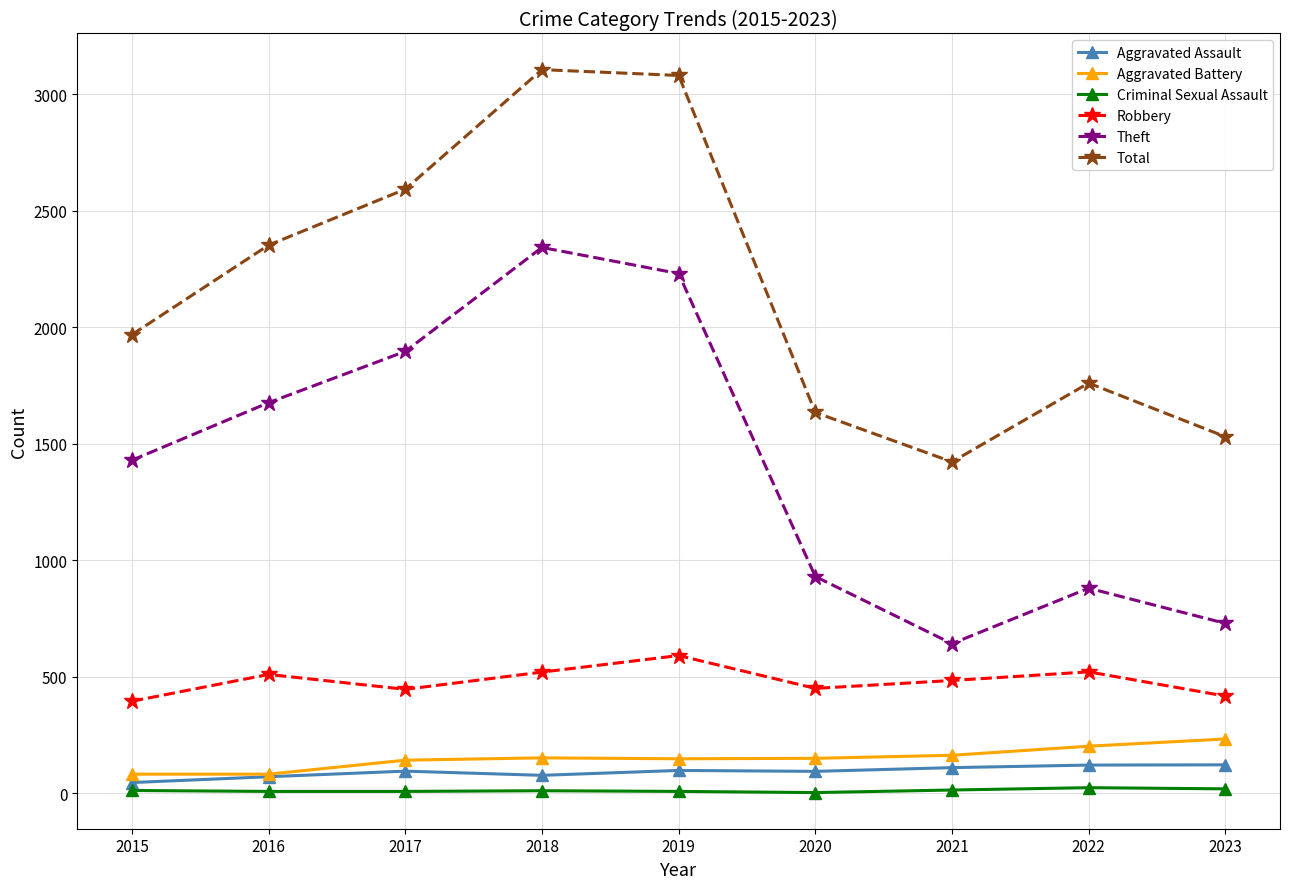

Which series has the largest total across all categories?

Total